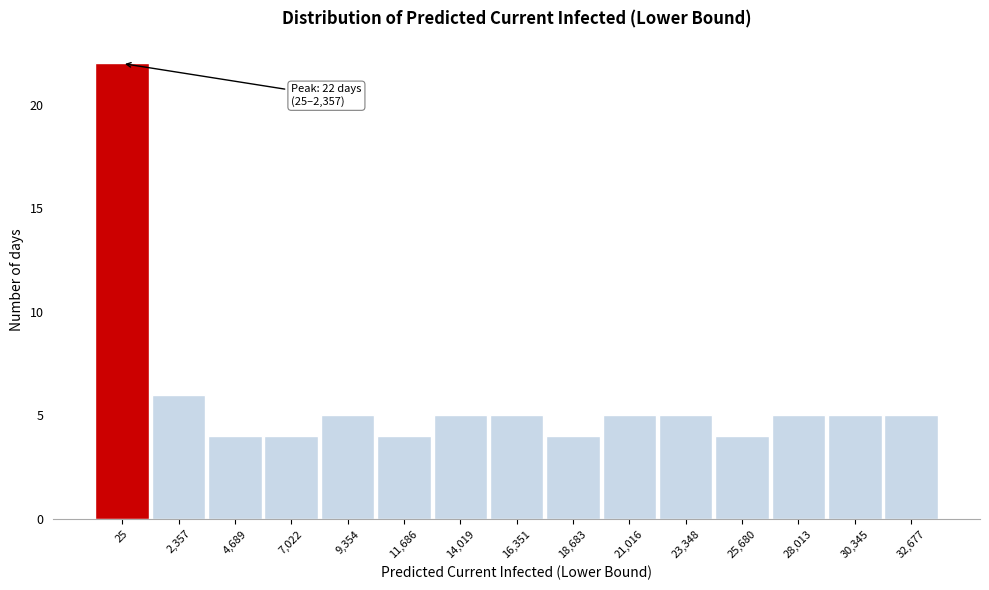

Reading left to right, what are all the values shown in this chart?

25=22	2,357=6	4,689=4	7,022=4	9,354=5	11,686=4	14,019=5	16,351=5	18,683=4	21,016=5	23,348=5	25,680=4	28,013=5	30,345=5	32,677=5